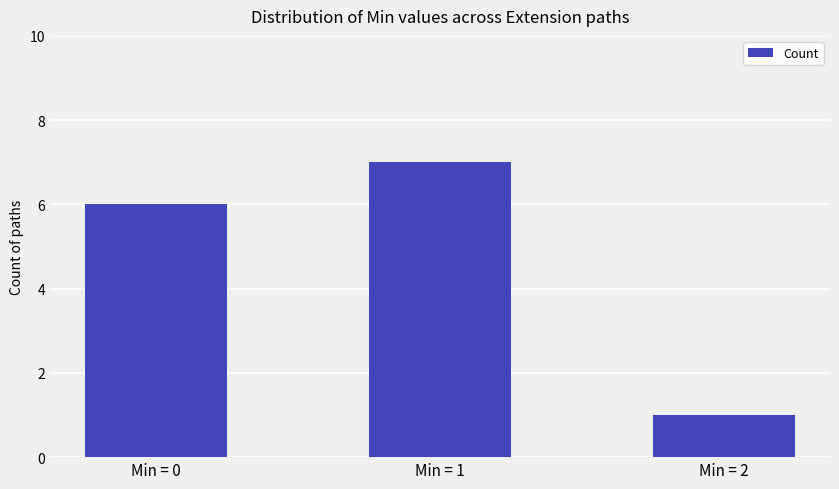

What is the minimum value shown in the chart?

1